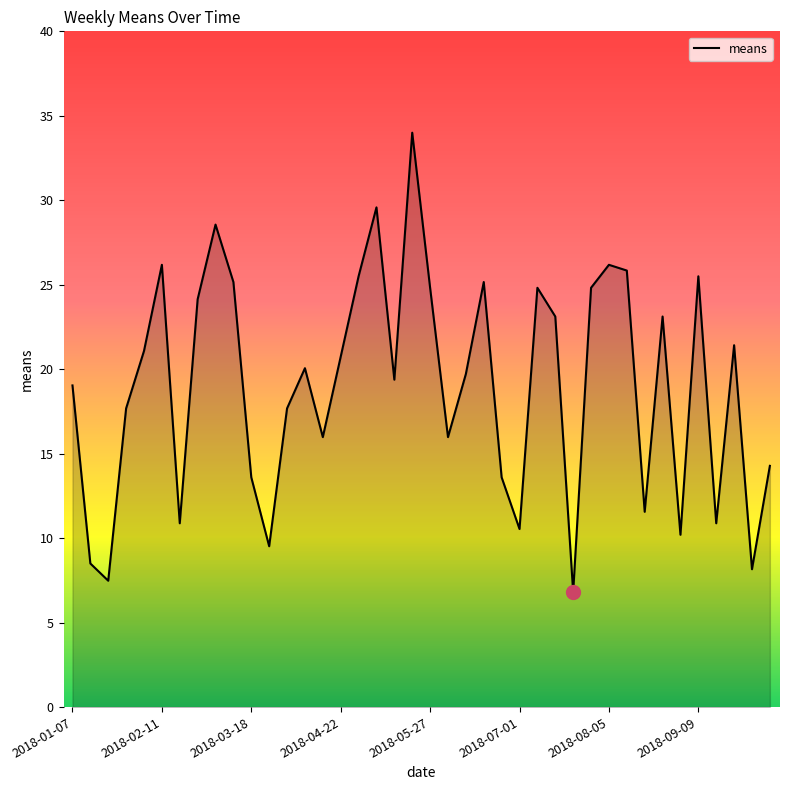

What is the difference between the second highest and second lowest values?

22.1